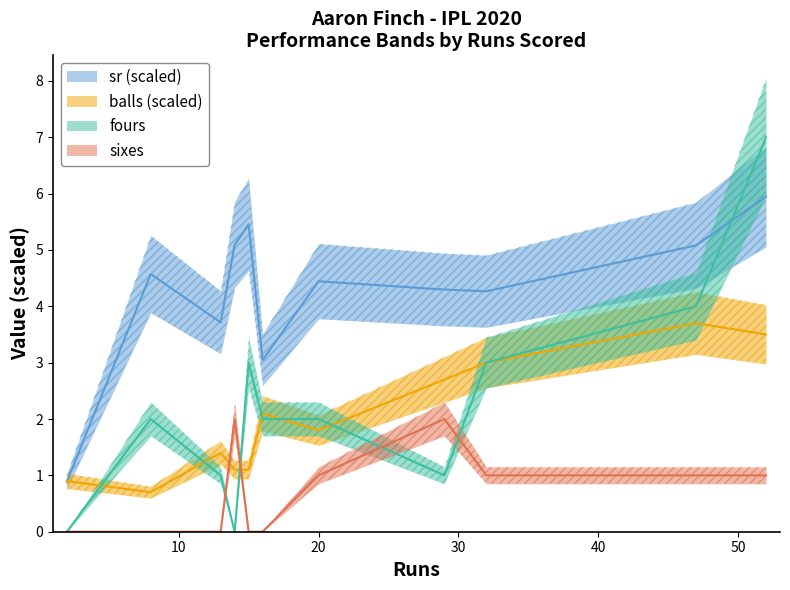

What is the difference between the maximum and minimum values in the fours series?

7.0